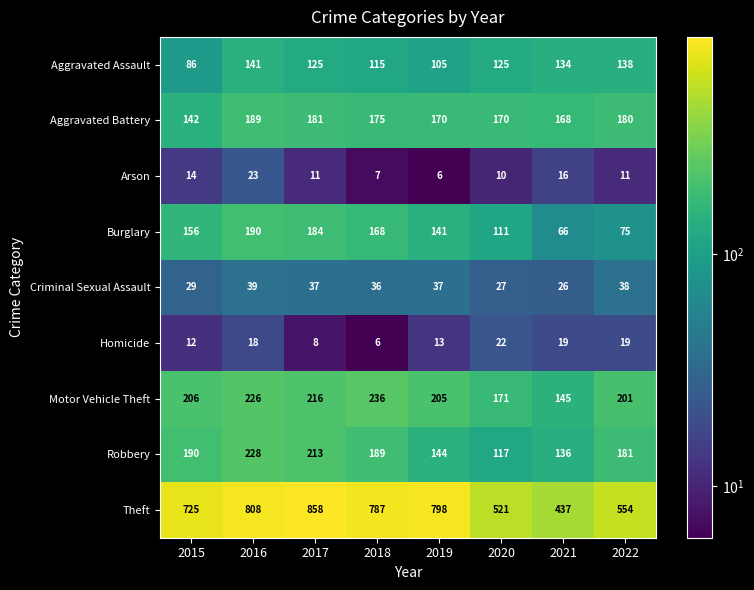

What is the greatest value displayed?

858